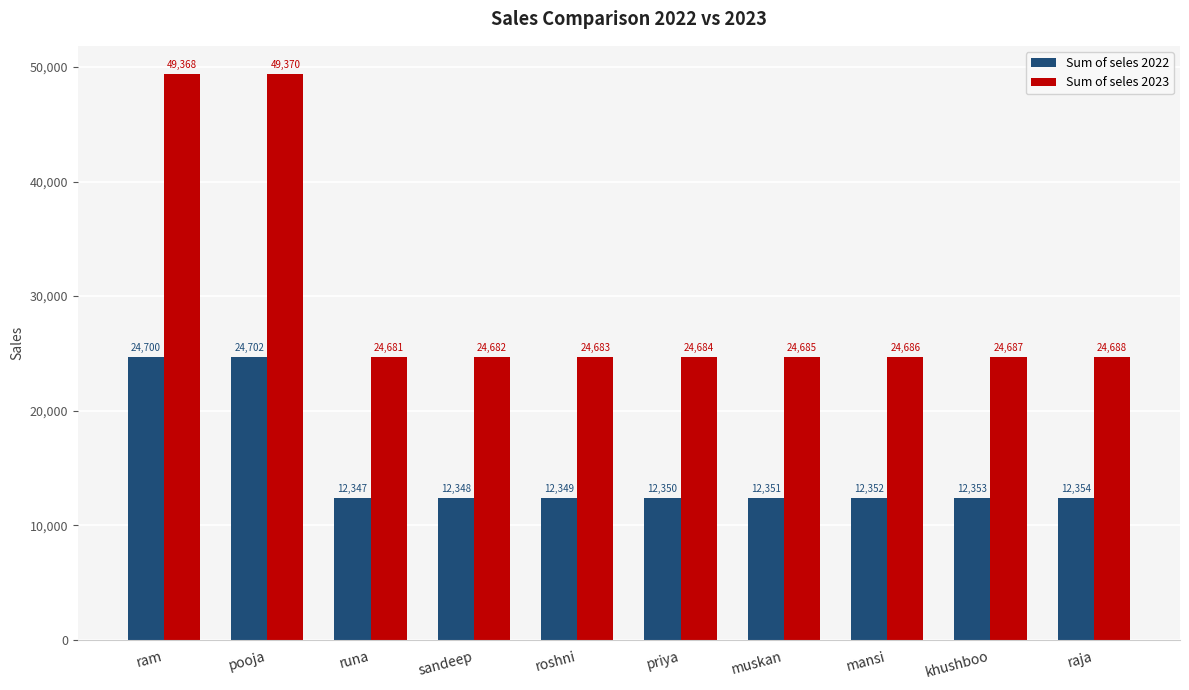

How many categories are shown in the chart?

10